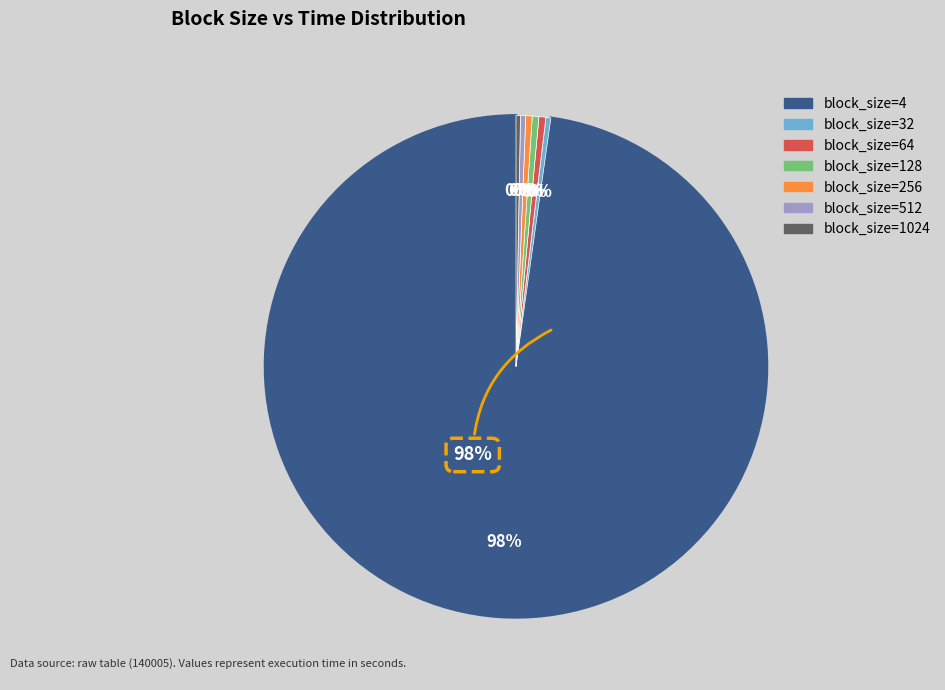

Is there any slice that represents more than half of the pie?

Yes